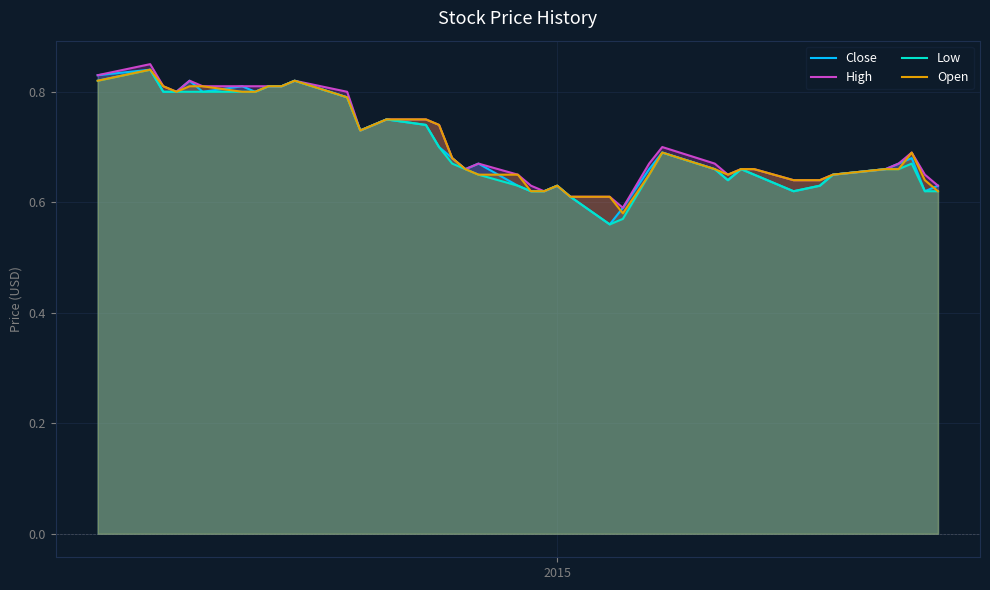

Is it true that High equals 1.3 at 3?

False